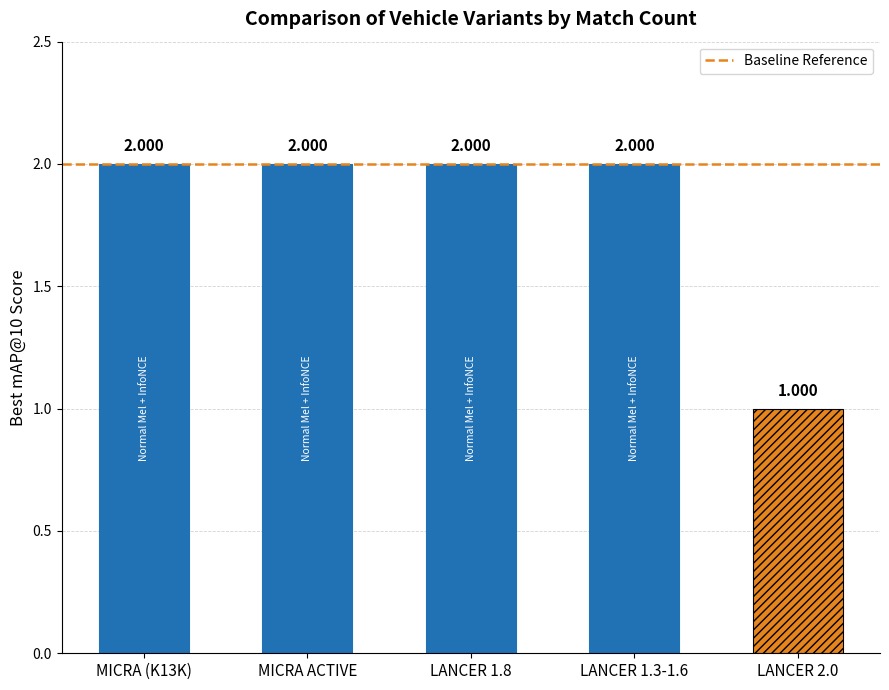

How many data points does each series have?

5